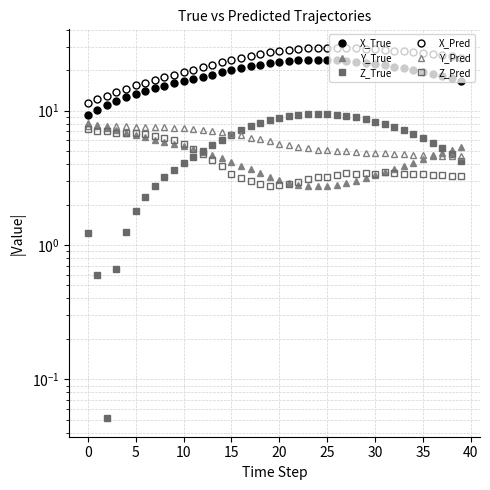

How many distinct data groups are displayed?

6